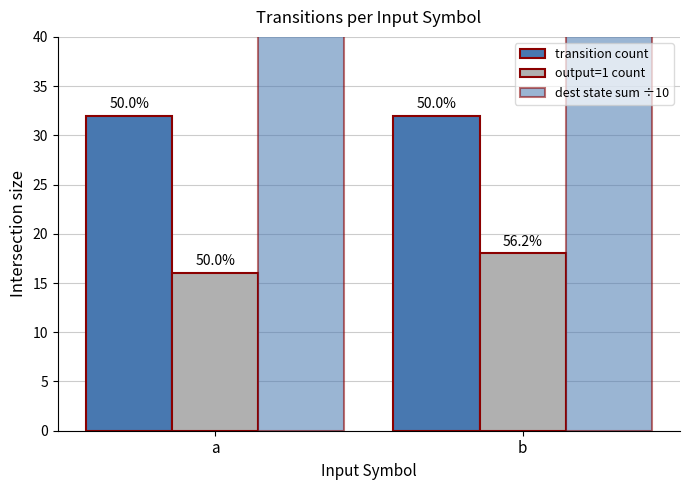

What is the value of the transition count bar at the 1st from the left?

32.0